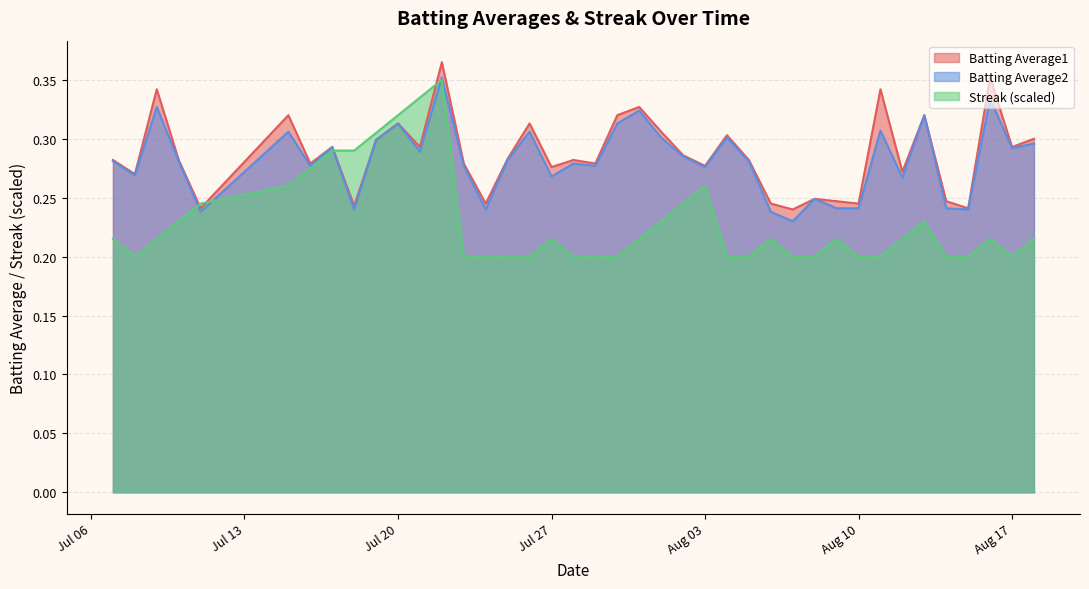

At which category is the sum across all series the highest?

2010-07-22